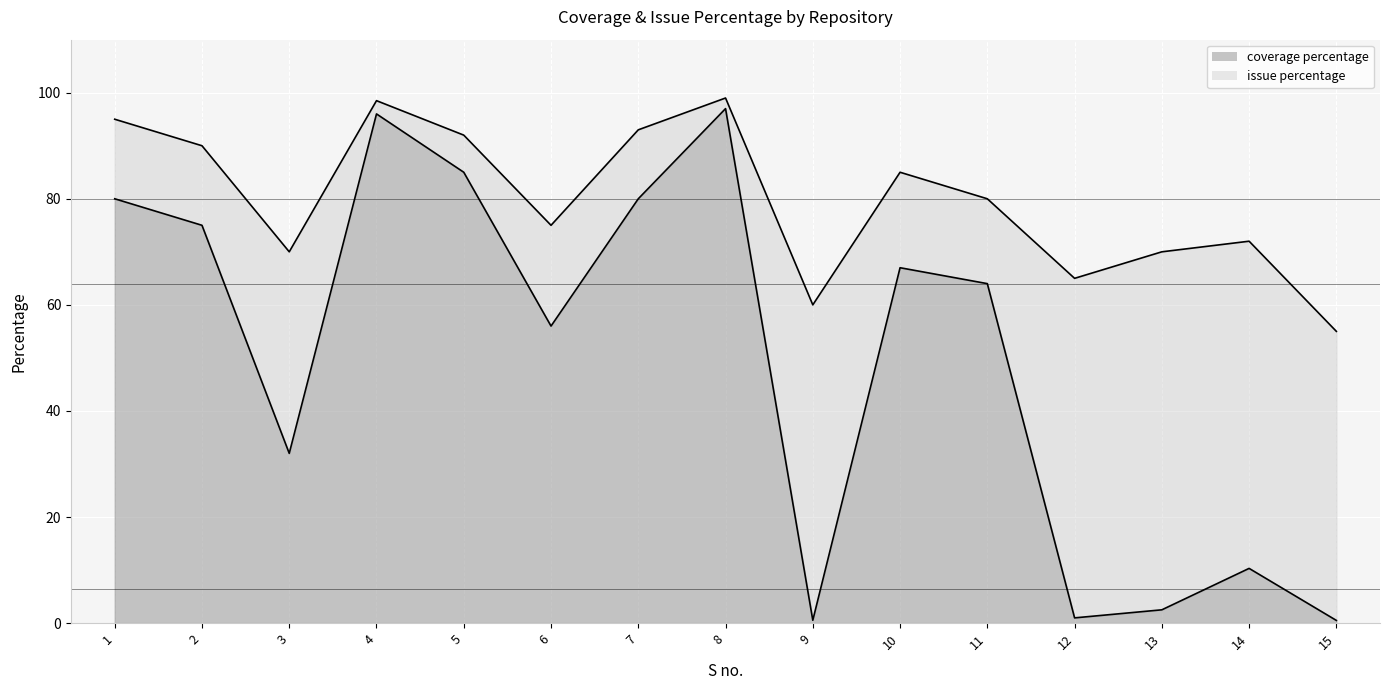

True or false: coverage percentage and issue percentage intersect in this chart.

False